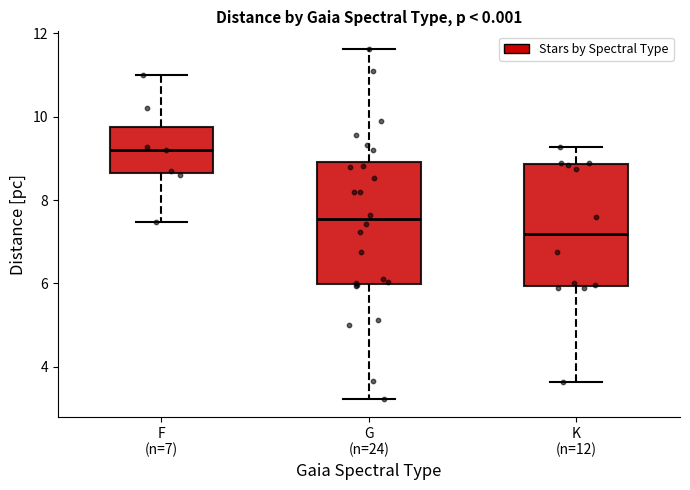

Which box has the lowest median line?

K (n=12)